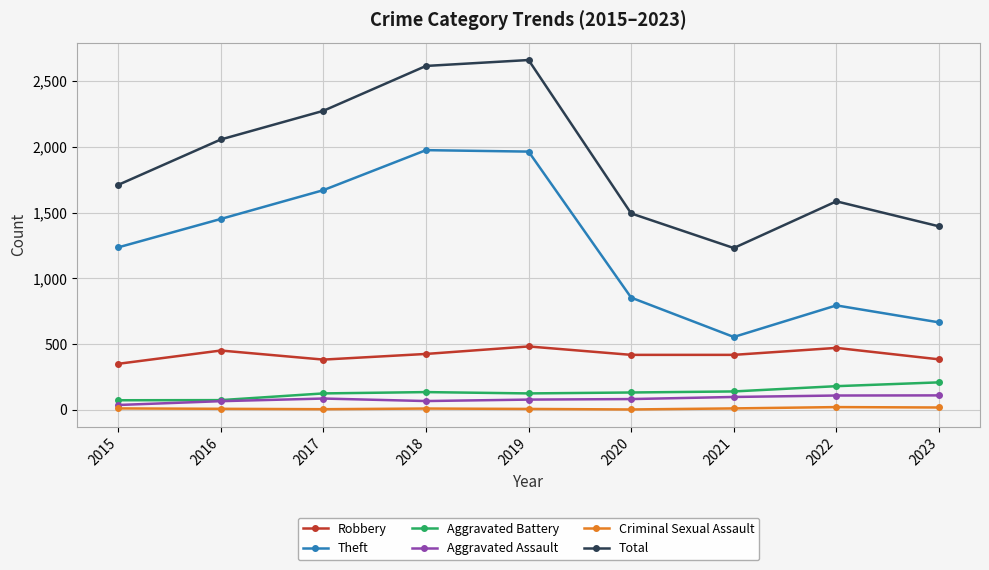

True or false: Criminal Sexual Assault and Robbery cross at least once.

False